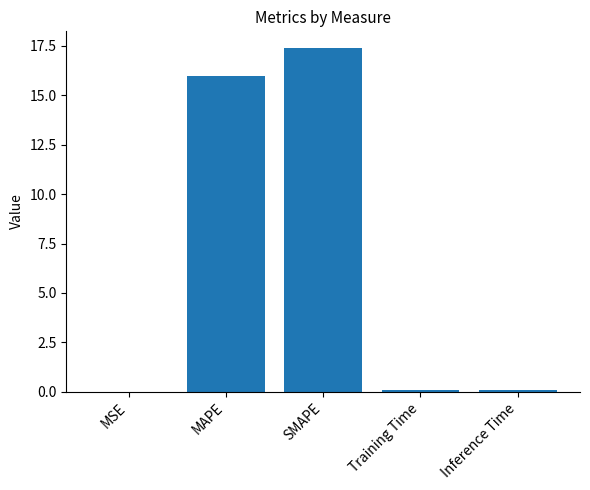

At which category does the chart reach its peak across all series?

SMAPE